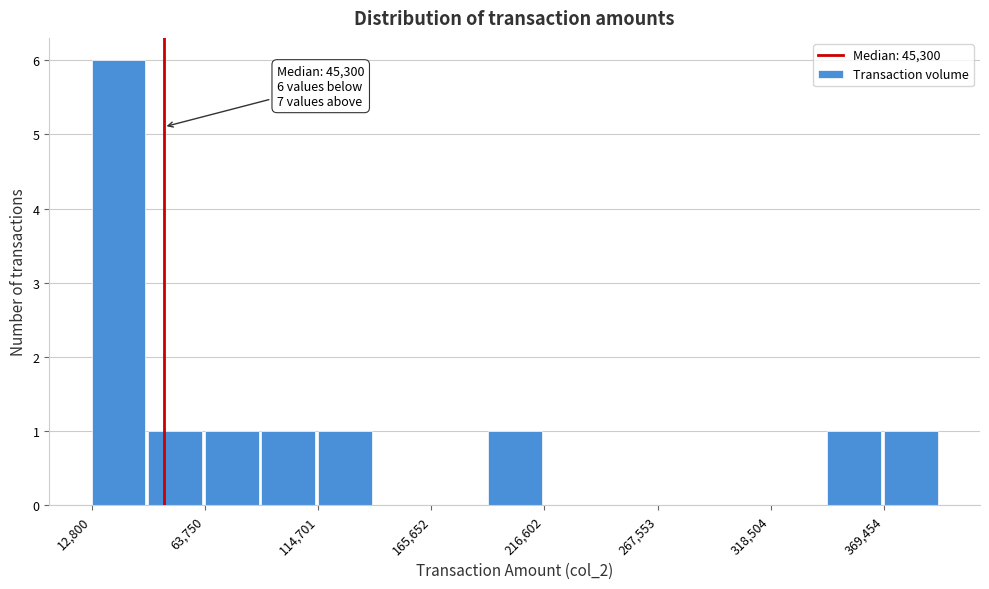

Read against the x-axis, roughly where is the centre of the tallest bar?

20000